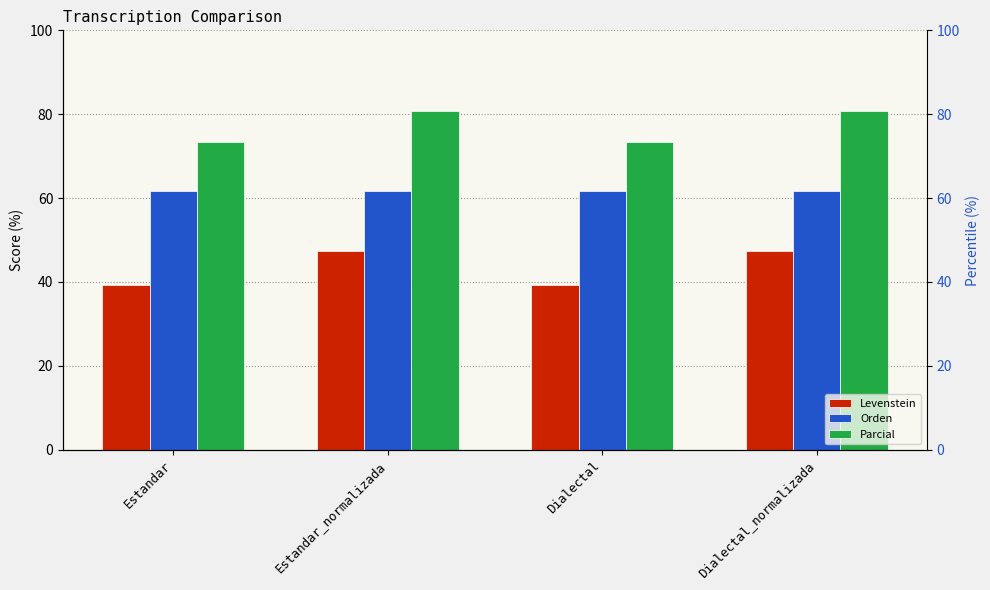

What is the average value of the Levenstein series?

43.3